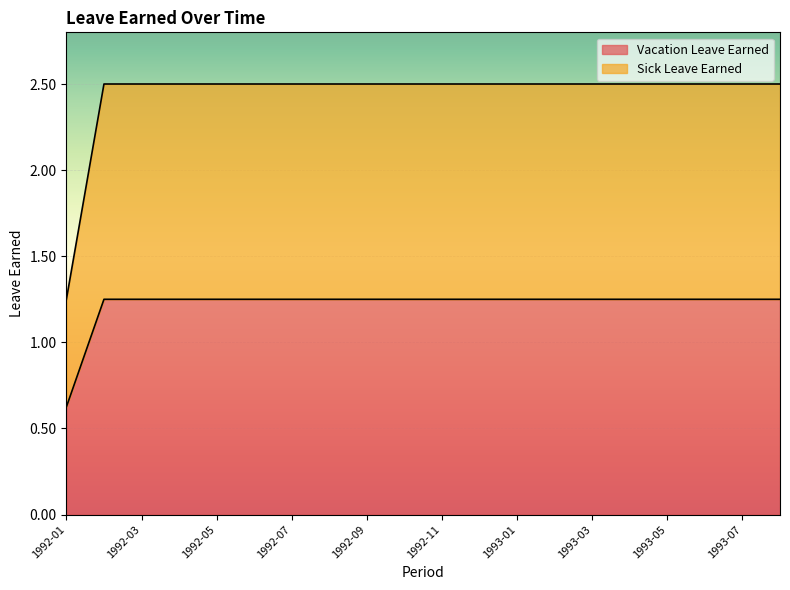

Is the value of Vacation Leave Earned at 1993-02 greater than the value of Sick Leave Earned at 1993-05?

No